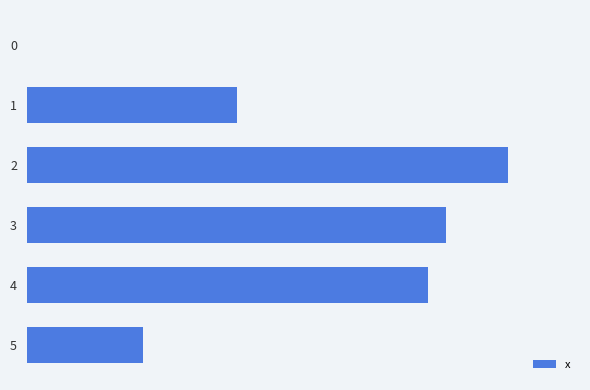

At which label does the data first exceed 7?

2